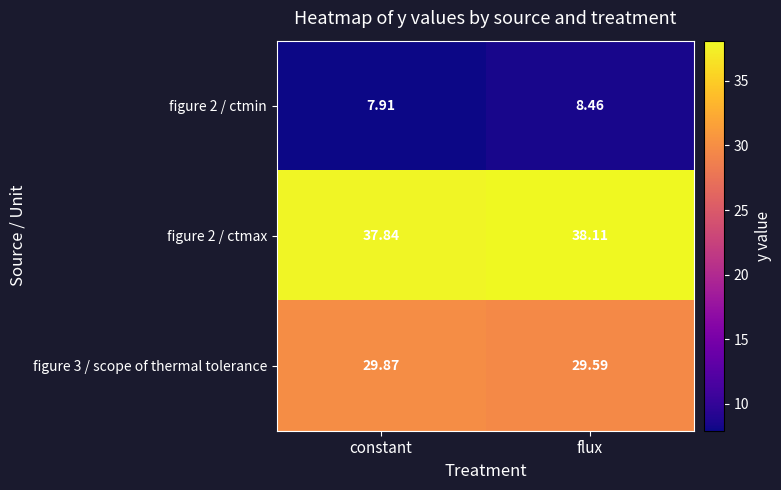

Rank the series by their average value, from lowest to highest.

figure 2 / ctmin, figure 3 / scope of thermal tolerance, figure 2 / ctmax